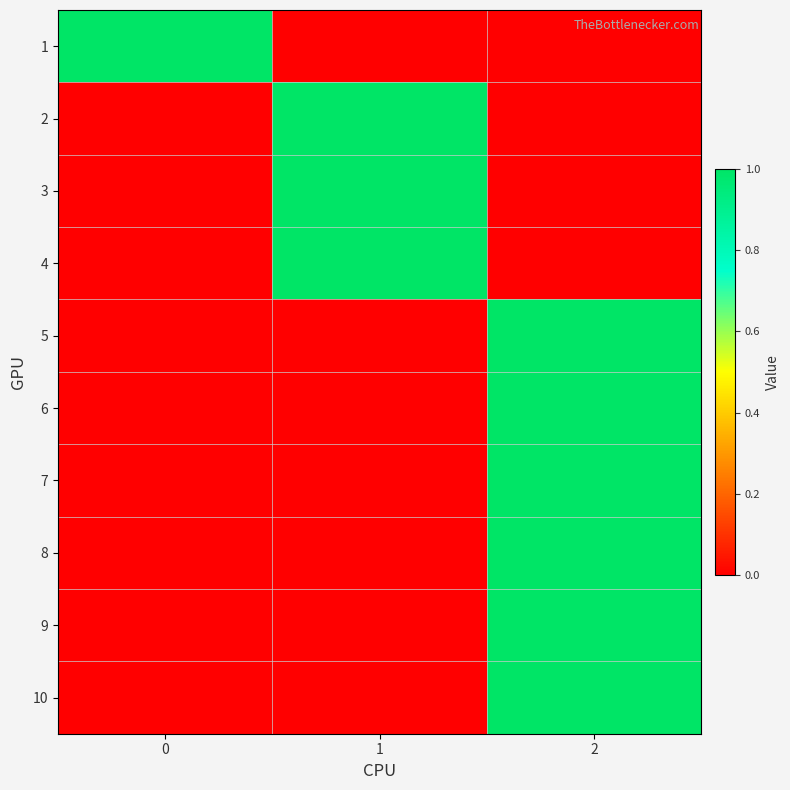

What is the spread (max minus min) of values at 2?

1